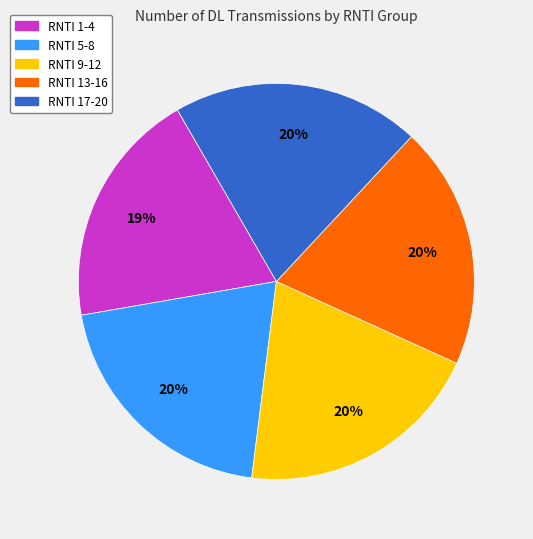

To the nearest percent, what is the average slice percentage?

20%